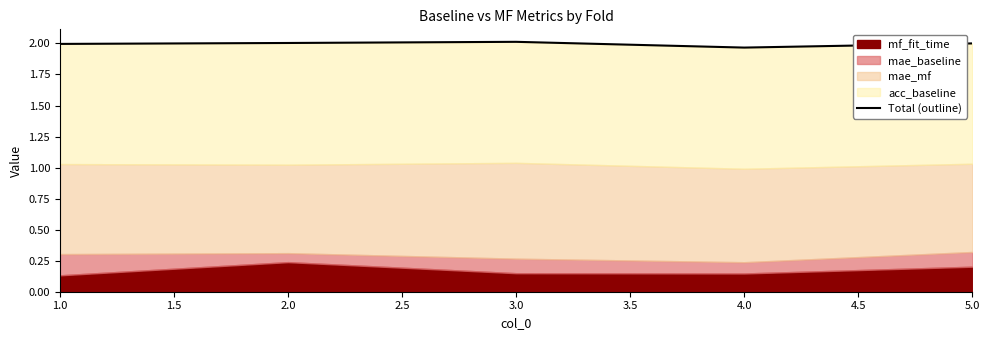

At which category does the chart reach its peak across all series?

3.0